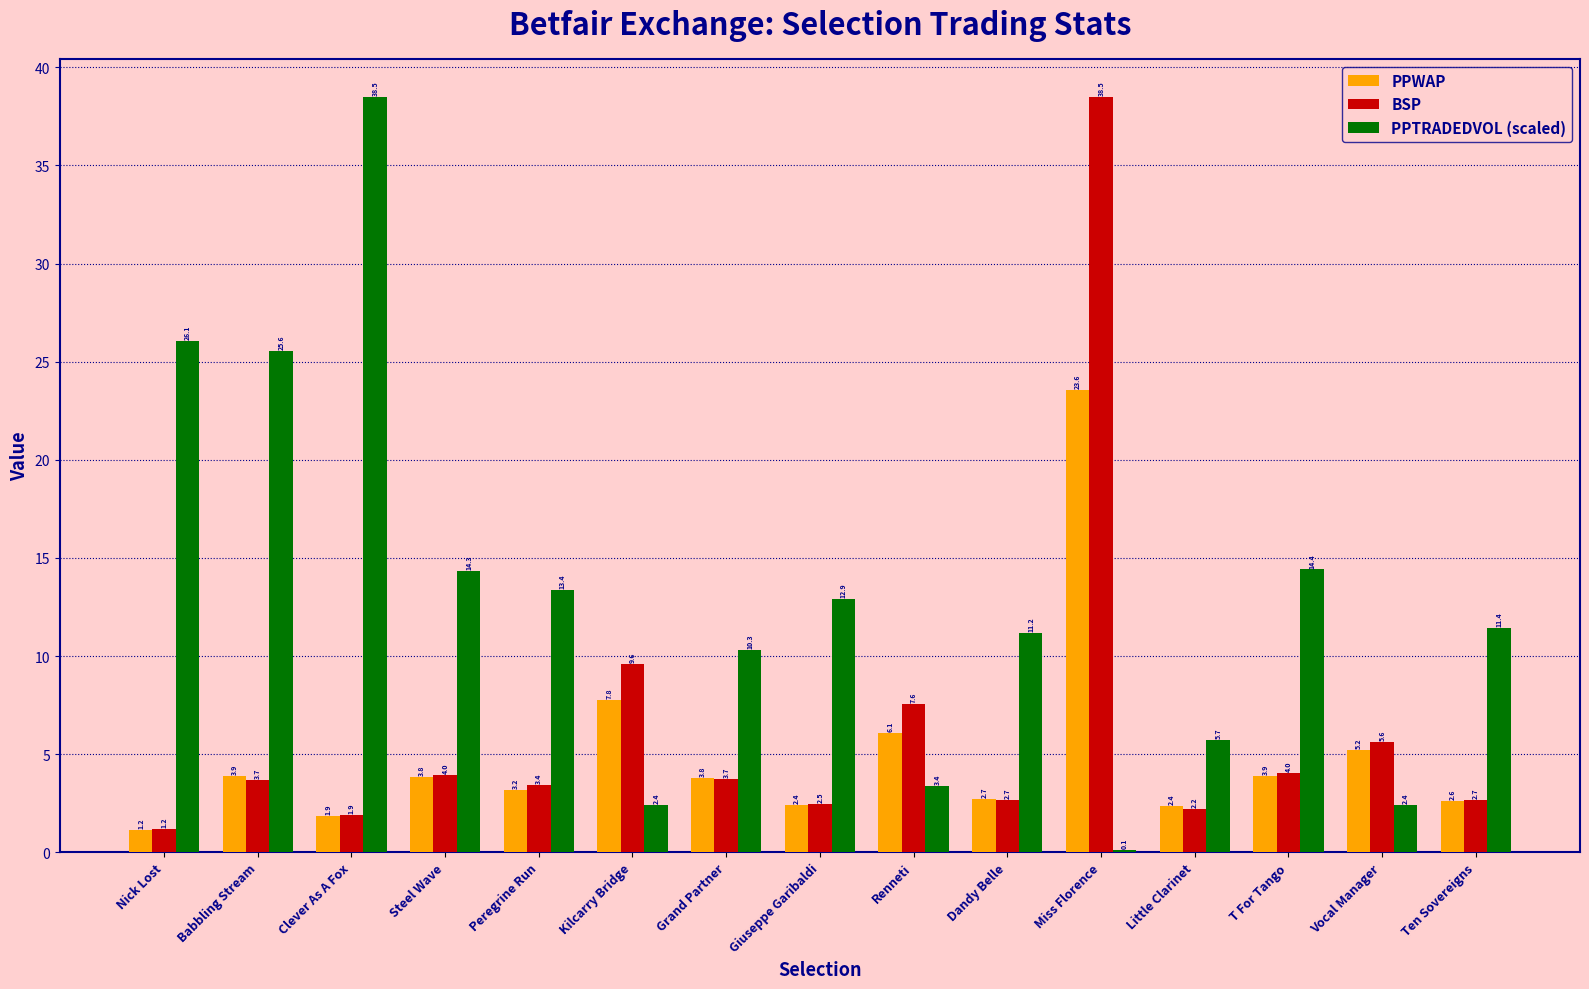

At which label does BSP reach its peak?

Miss Florence